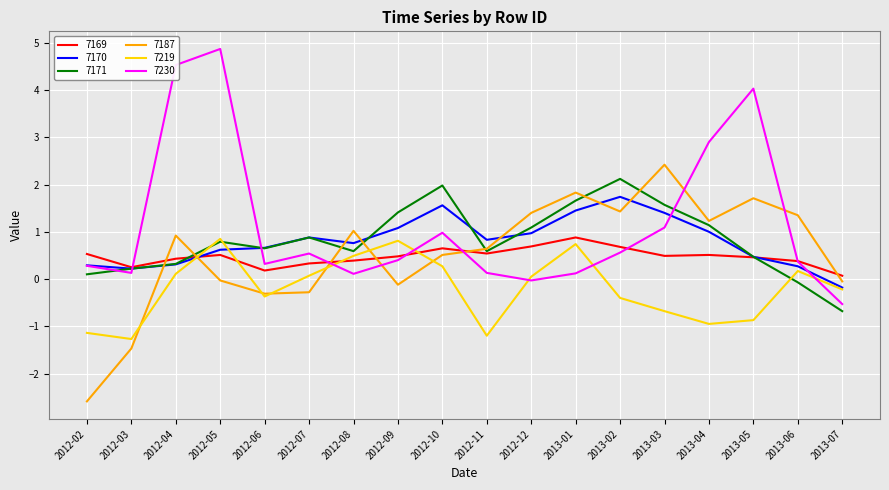

True or false: 7230 has a value of -0.0 at 2012-12.

True